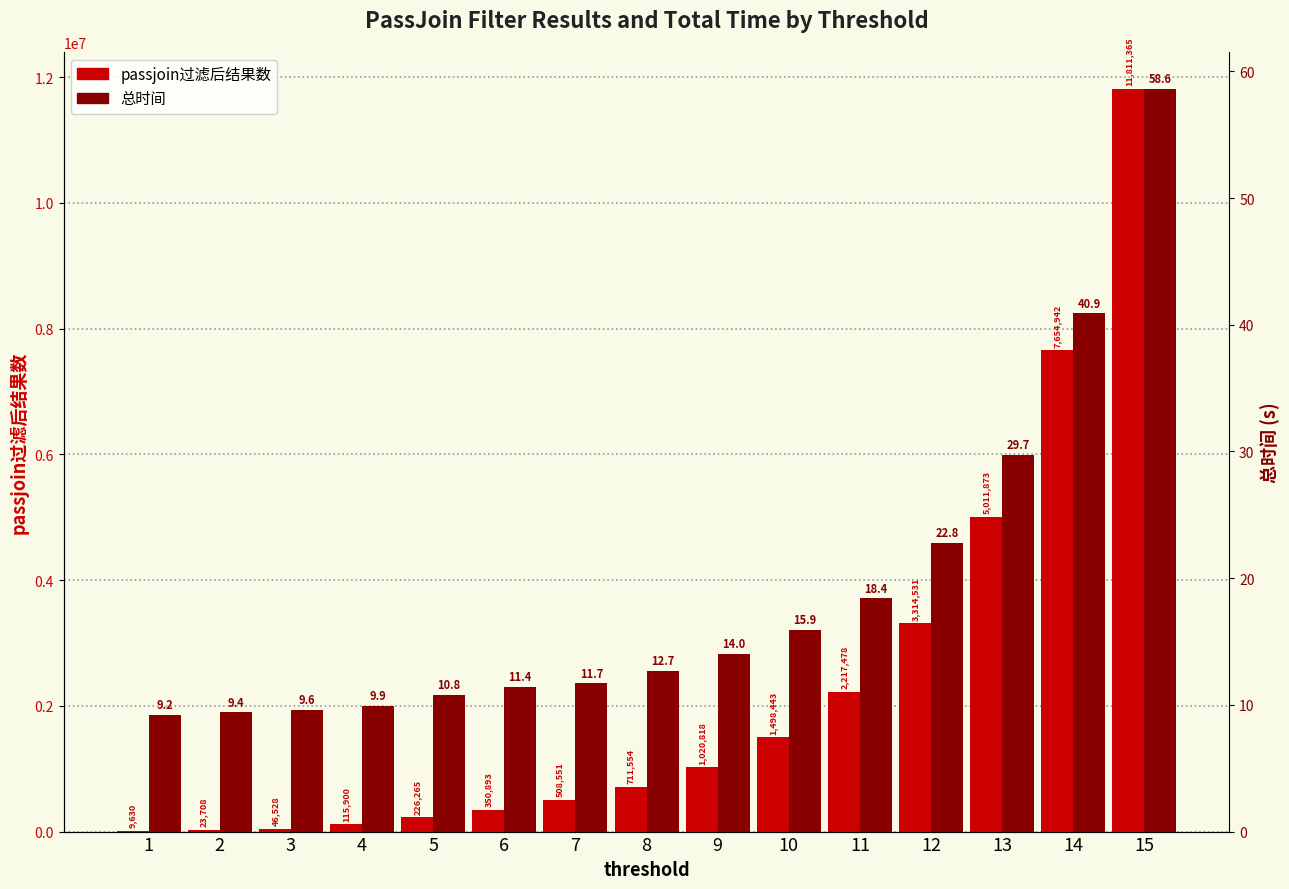

Reading right to left, extract all data points from this chart.

passjoin过滤后结果数: 11811365.0	7654942.0	5011873.0	3314531.0	2217478.0	1498443.0	1020818.0	711554.0	508551.0	350893.0	226265.0	115900.0	46528.0	23708.0	9630.0
总时间: 58.6	40.9	29.7	22.8	18.4	15.9	14.0	12.7	11.7	11.4	10.8	9.9	9.6	9.4	9.2